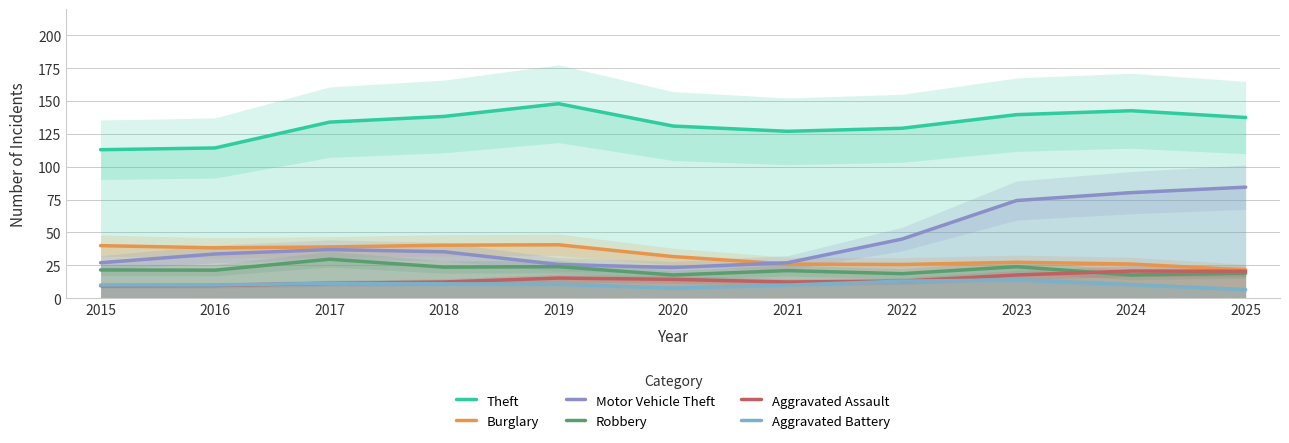

Reading left to right, extract all data points from this chart.

Theft: 113.0	114.3	134.0	138.3	148.0	131.0	127.0	129.3	139.7	142.7	137.5
Burglary: 40.0	38.3	39.0	40.3	40.7	31.7	26.0	25.7	27.3	26.0	21.5
Motor Vehicle Theft: 27.0	33.7	37.0	35.3	25.7	23.3	27.0	45.0	74.3	80.3	84.5
Robbery: 21.5	21.3	29.7	23.7	24.0	17.7	21.0	18.7	24.0	17.7	19.0
Aggravated Assault: 9.5	9.7	11.3	12.3	15.3	14.3	12.3	13.0	17.7	20.7	20.5
Aggravated Battery: 10.0	10.0	11.3	11.0	10.7	7.7	10.0	13.0	14.0	10.3	6.5